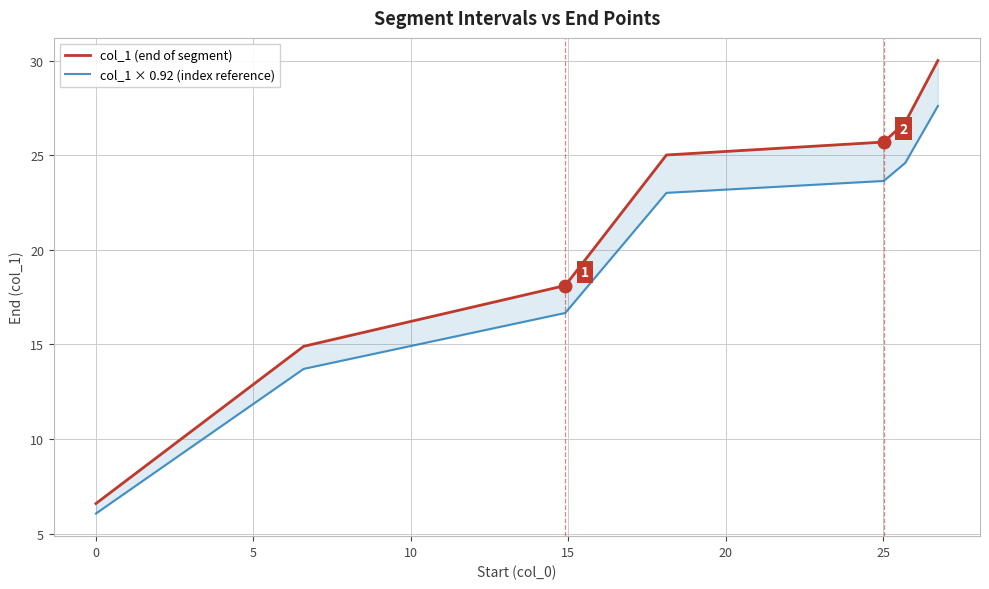

True or false: col_1 × 0.92 (index reference) and col_1 (end of segment) cross at least once.

False